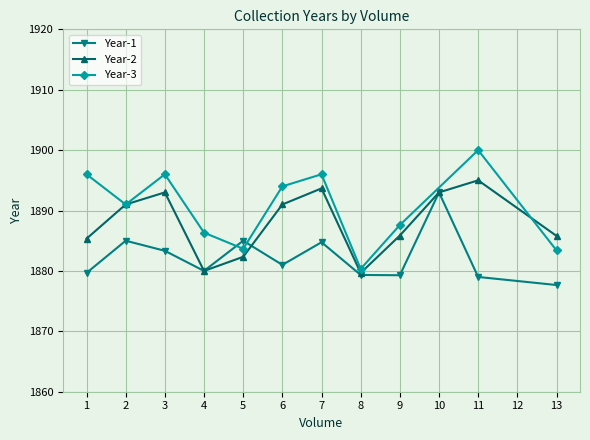

Which category has the highest value in the Year-2 series?

11